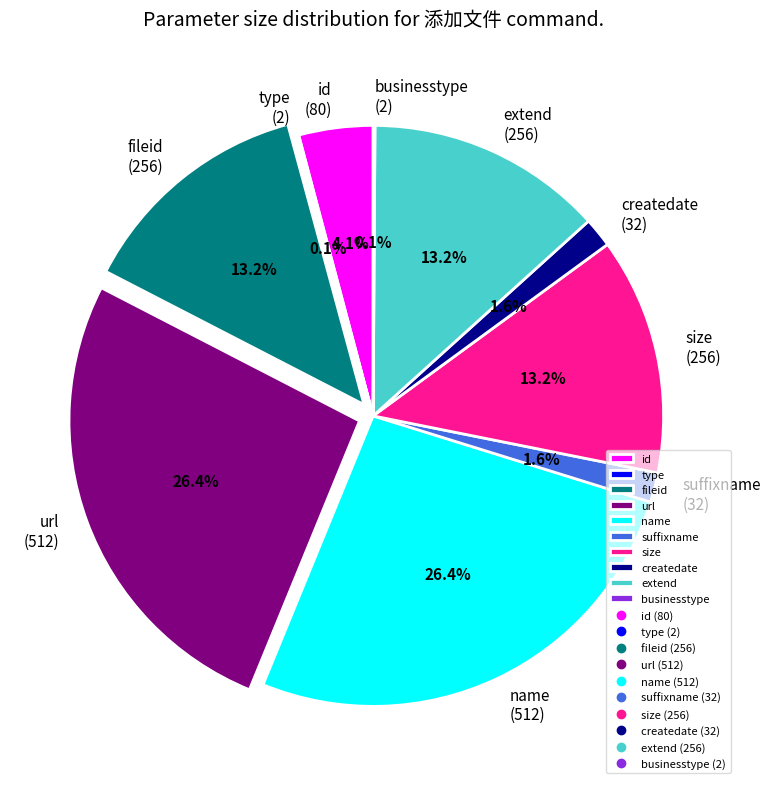

The id slice represents 4% of the pie. True or false?

True